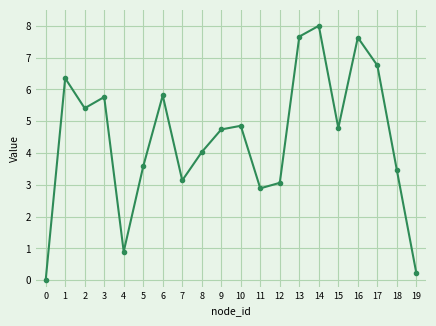

Where is the first local maximum?

1